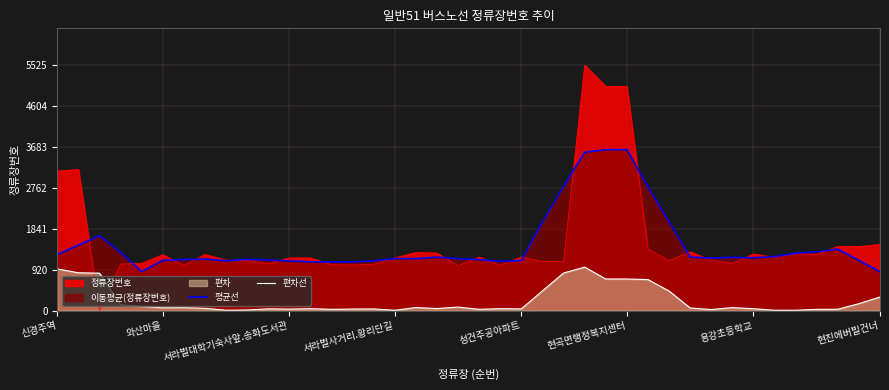

What is the maximum value shown in the chart?

5525.0